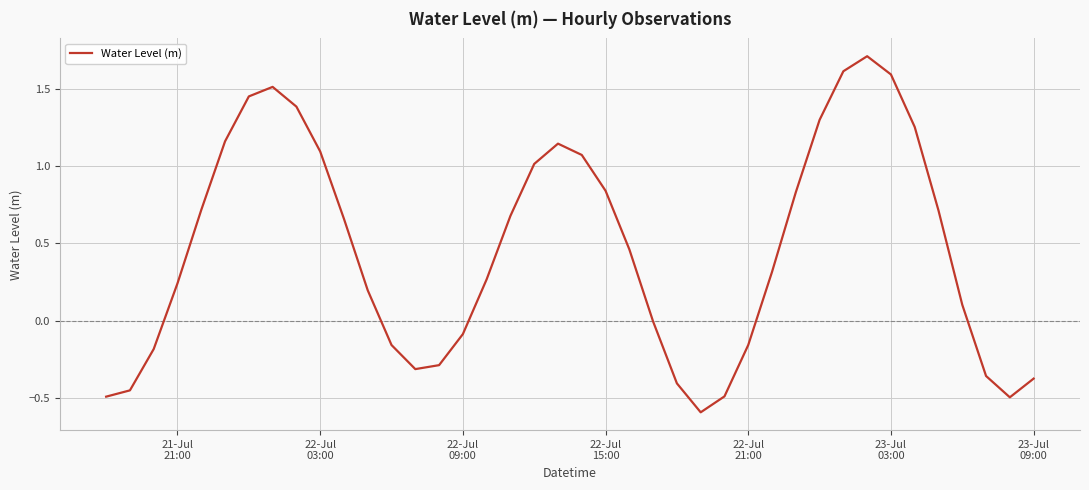

What is the difference between the maximum and minimum values?

2.3